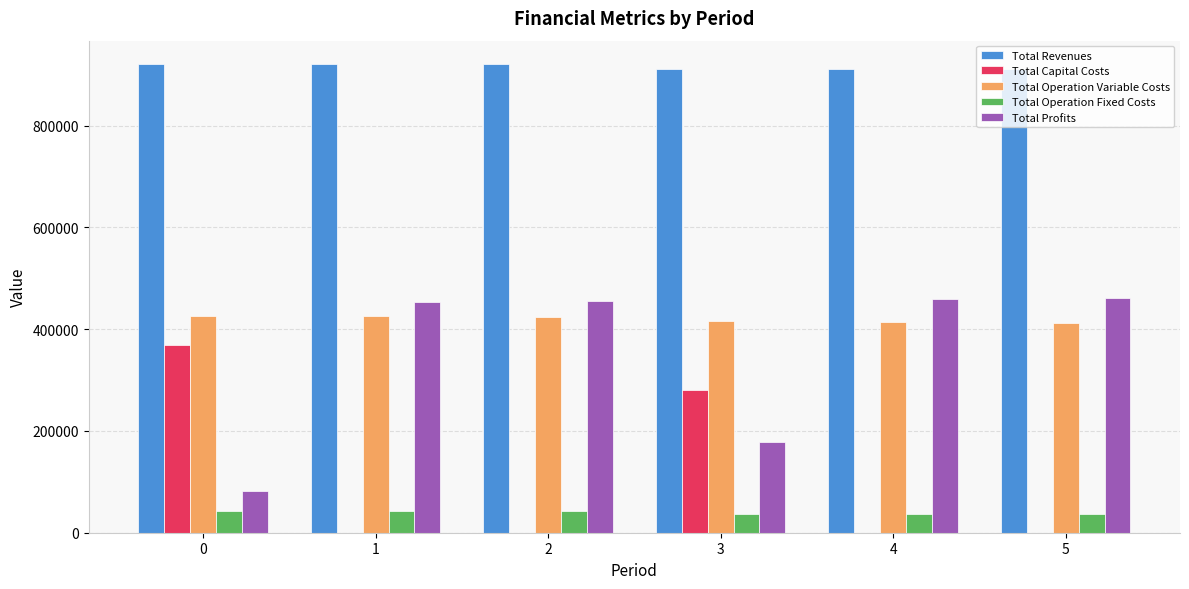

What is the maximum value shown in the chart?

920928.8